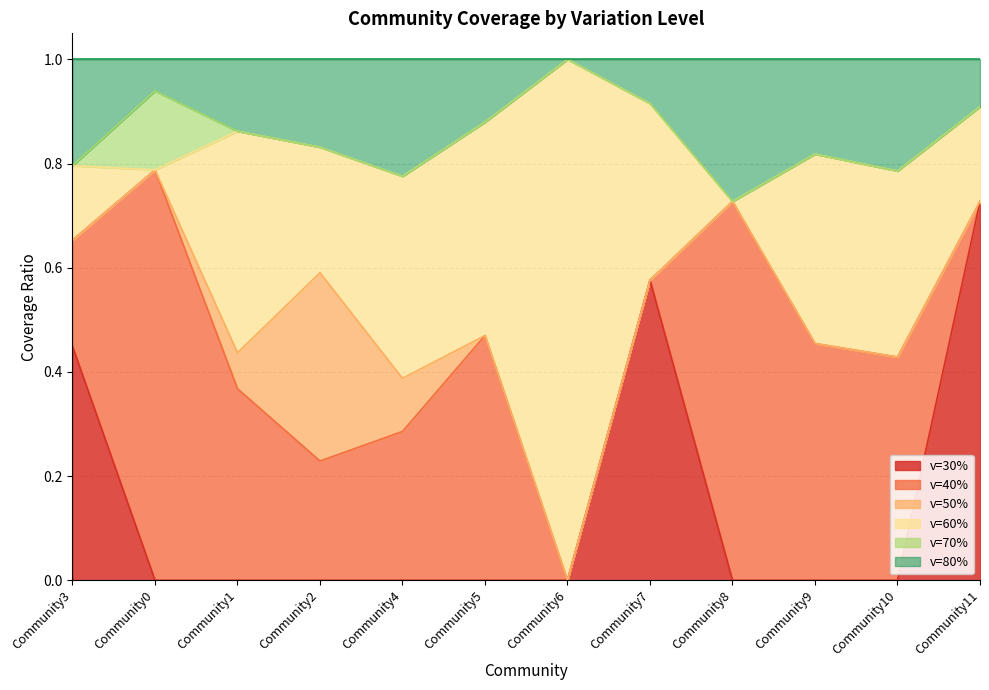

Which category has the highest value in the v=30% series?

Community11